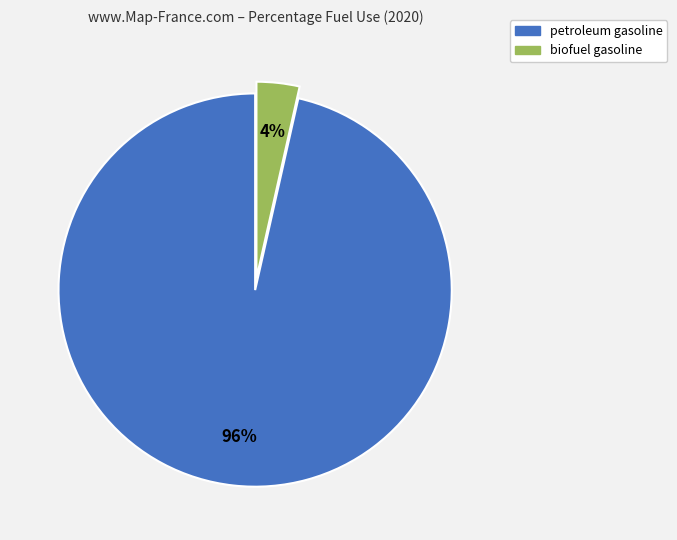

Is it true that petroleum gasoline is 96% of the pie?

True